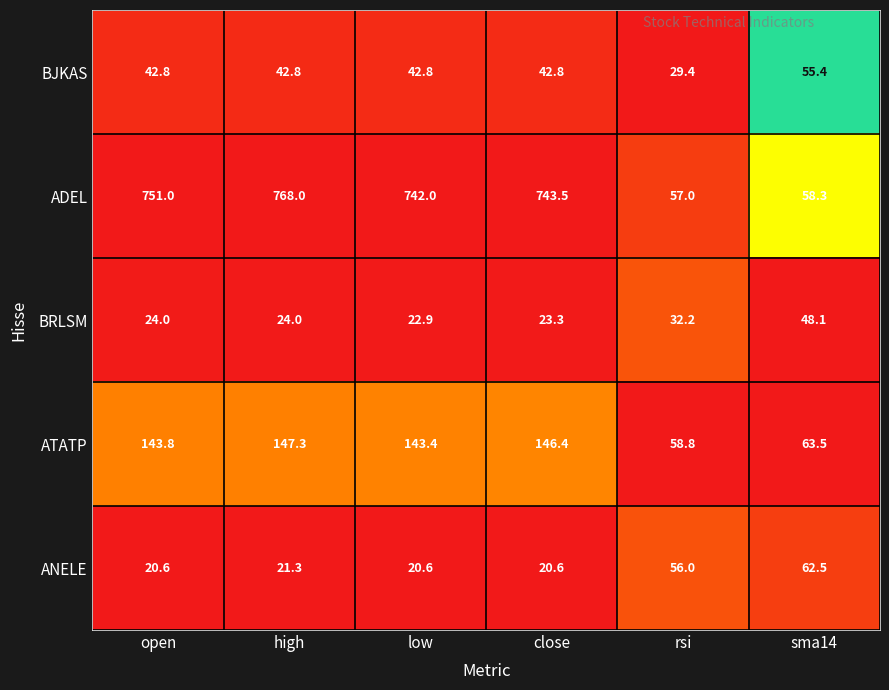

Rank the series at sma14 from highest to lowest value.

ATATP, ANELE, ADEL, BJKAS, BRLSM